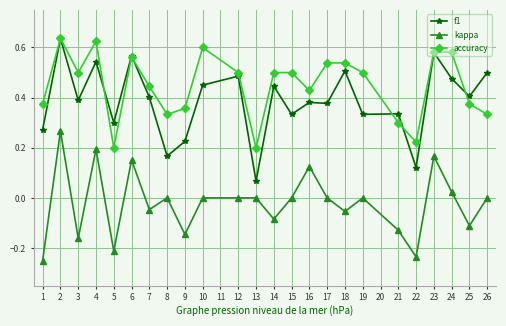

Between 6 and 22, which series saw the biggest shift?

f1